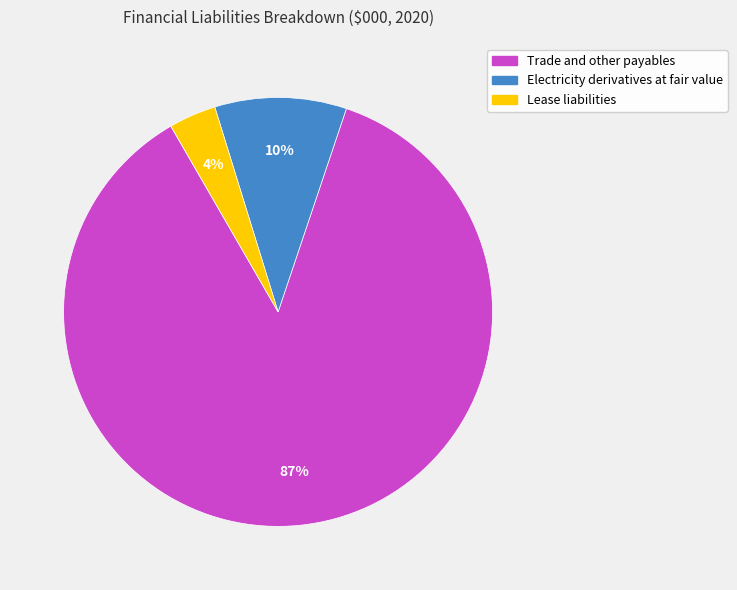

Does any single category account for the majority?

Yes